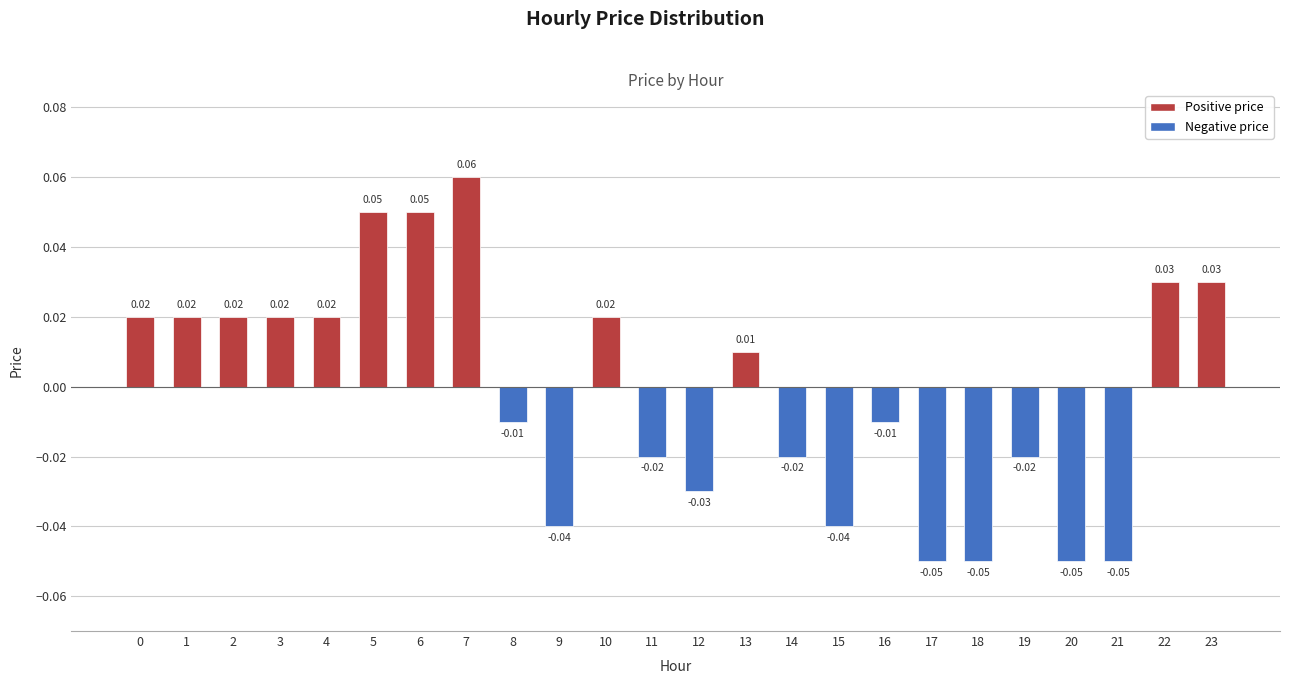

Is it true that the value at 17 is -0.1?

True